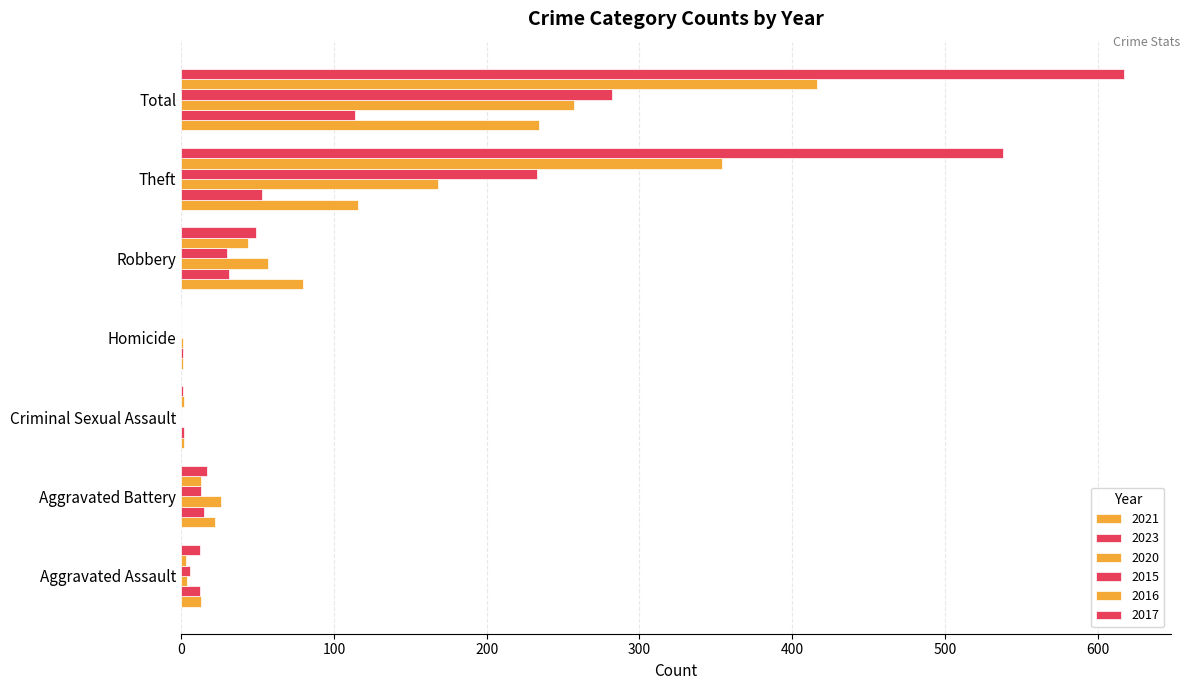

How many categories are shown in the chart?

7